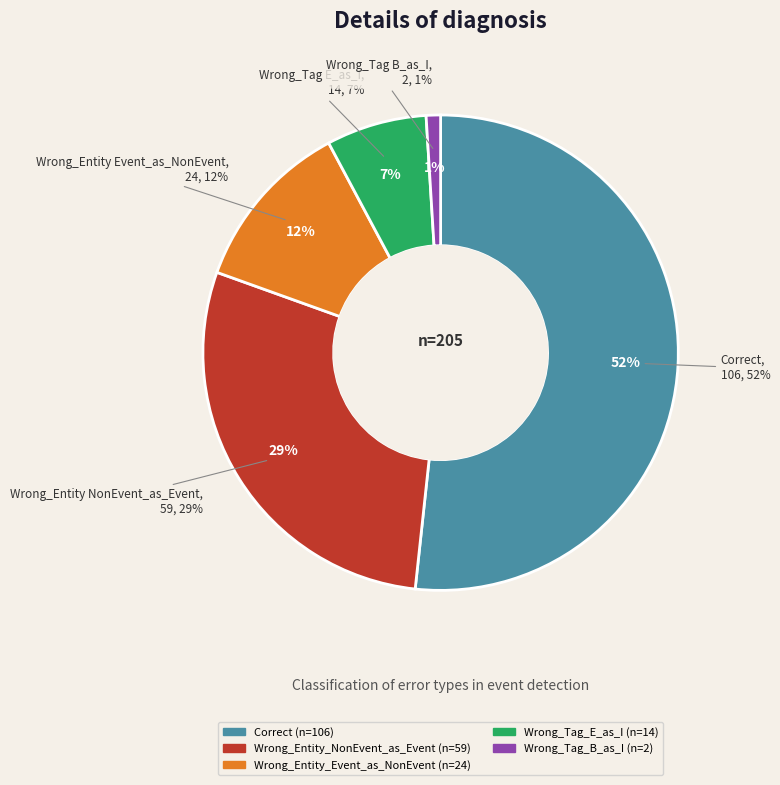

What is the smallest slice in the pie chart?

Wrong_Tag_B_as_I